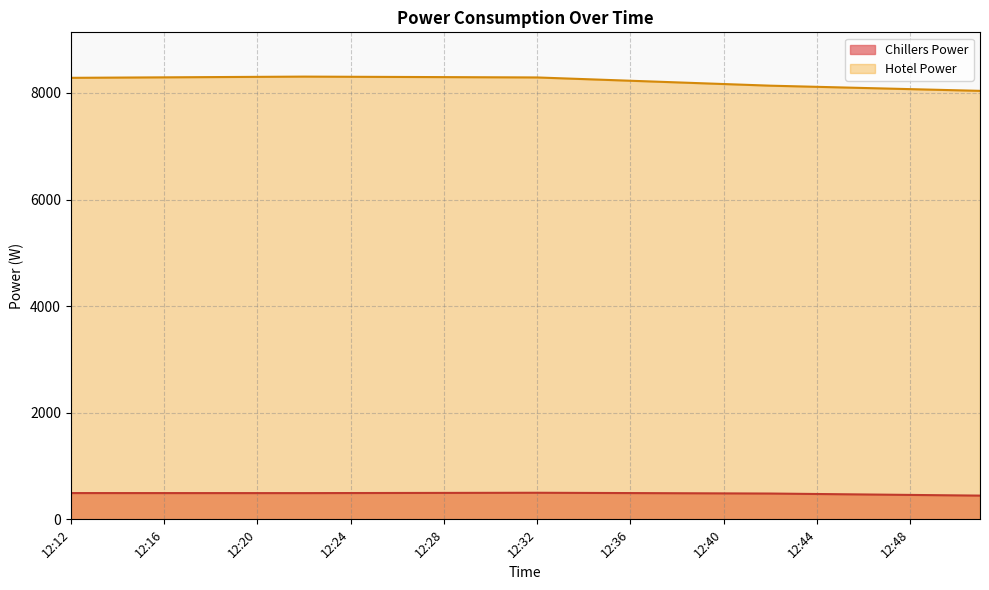

List the series in order of their overall mean, lowest first.

Chillers Power, Hotel Power